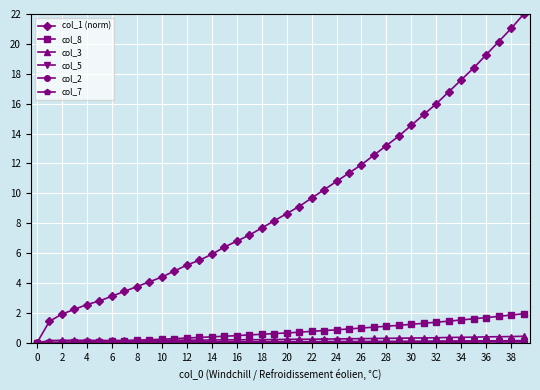

What is the greatest value displayed?

22.0